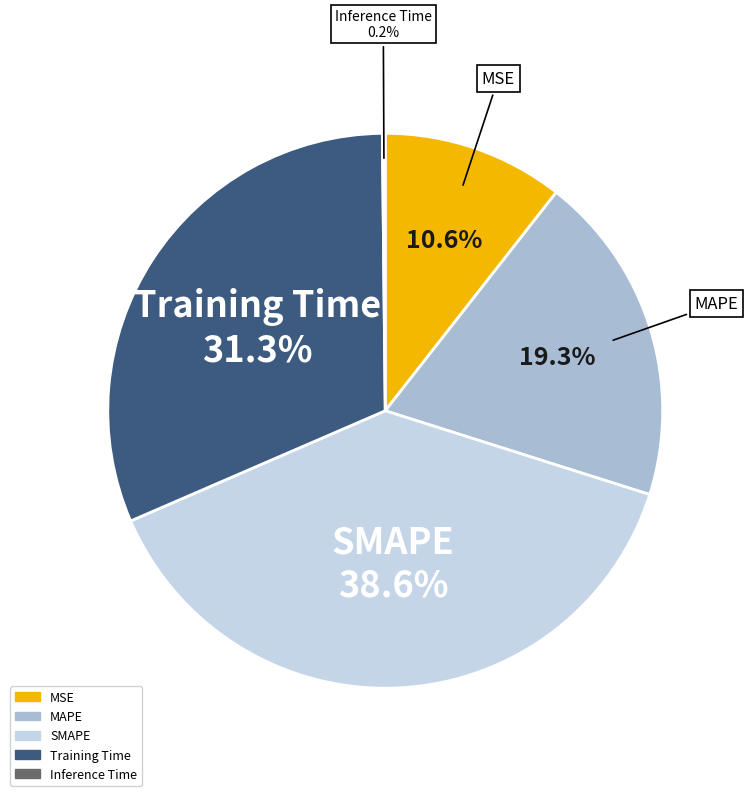

What is the largest slice in the pie chart?

SMAPE